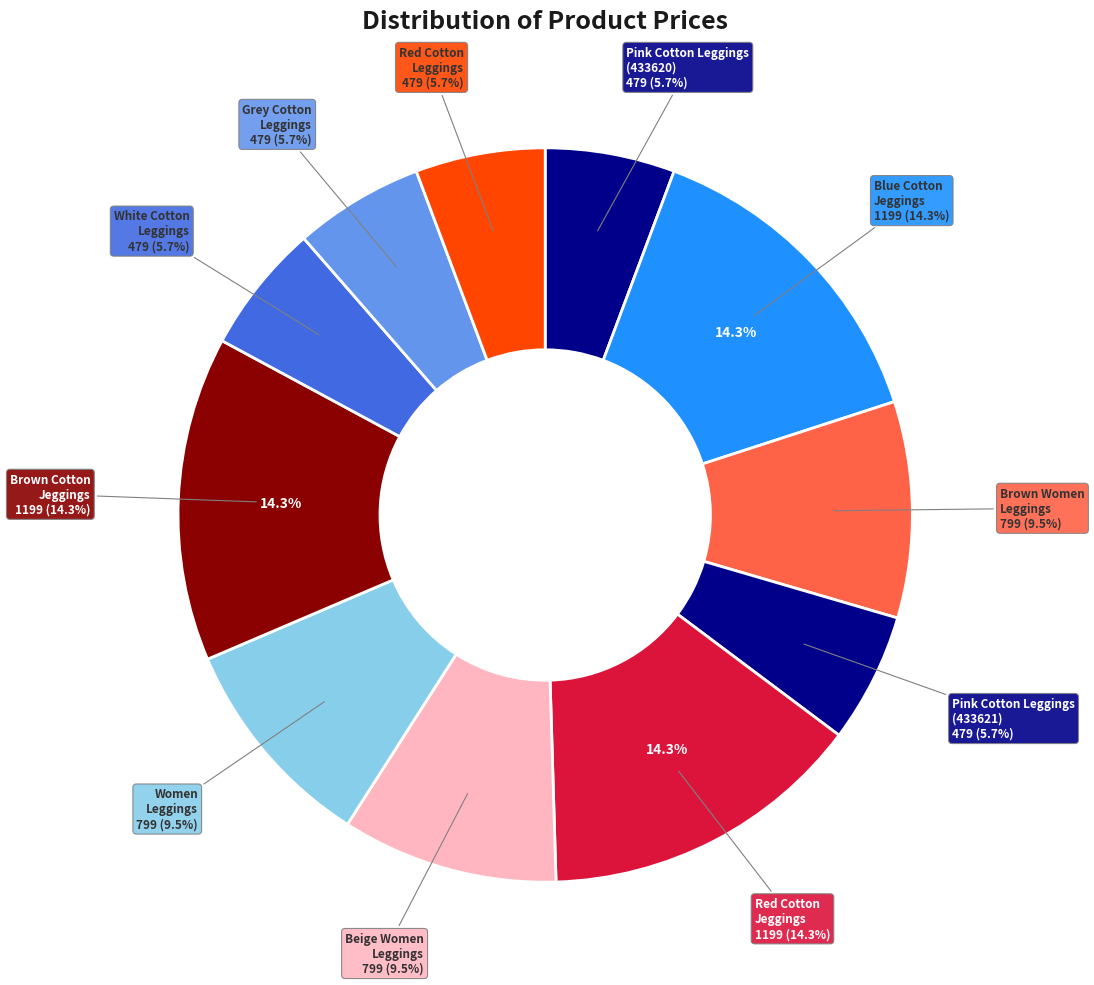

Does any single category account for the majority?

No